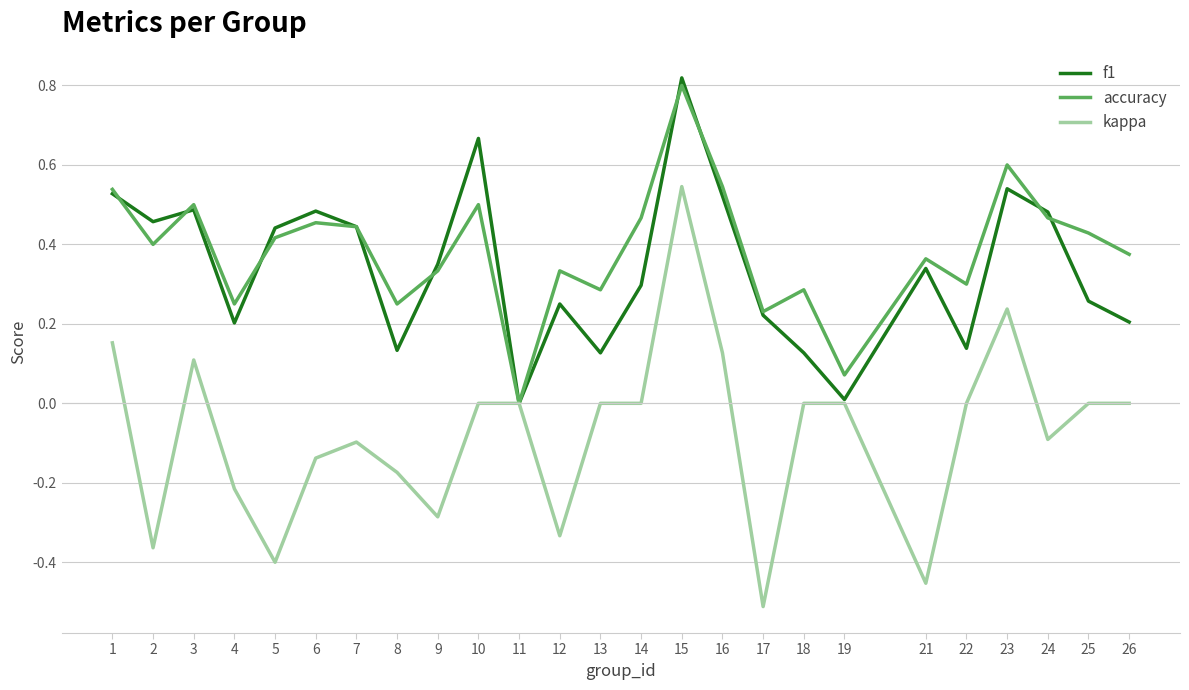

In f1, how many points are higher than both neighbors (excluding endpoints)?

7